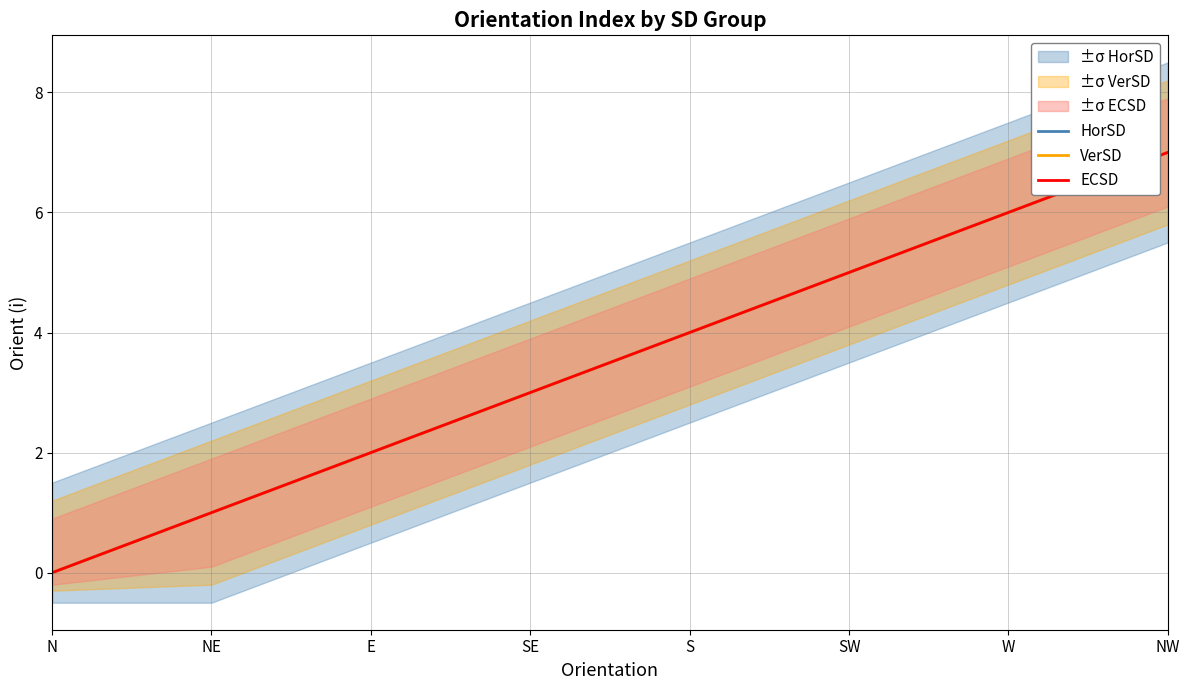

Does the chart display data point markers on the line(s)?

No